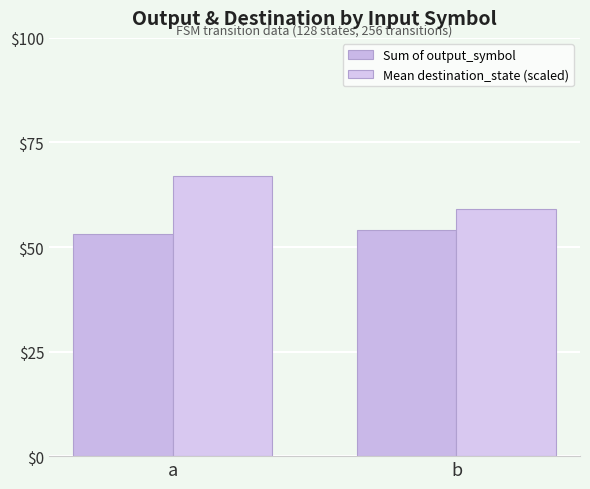

At how many categories does at least one series exceed 62?

1